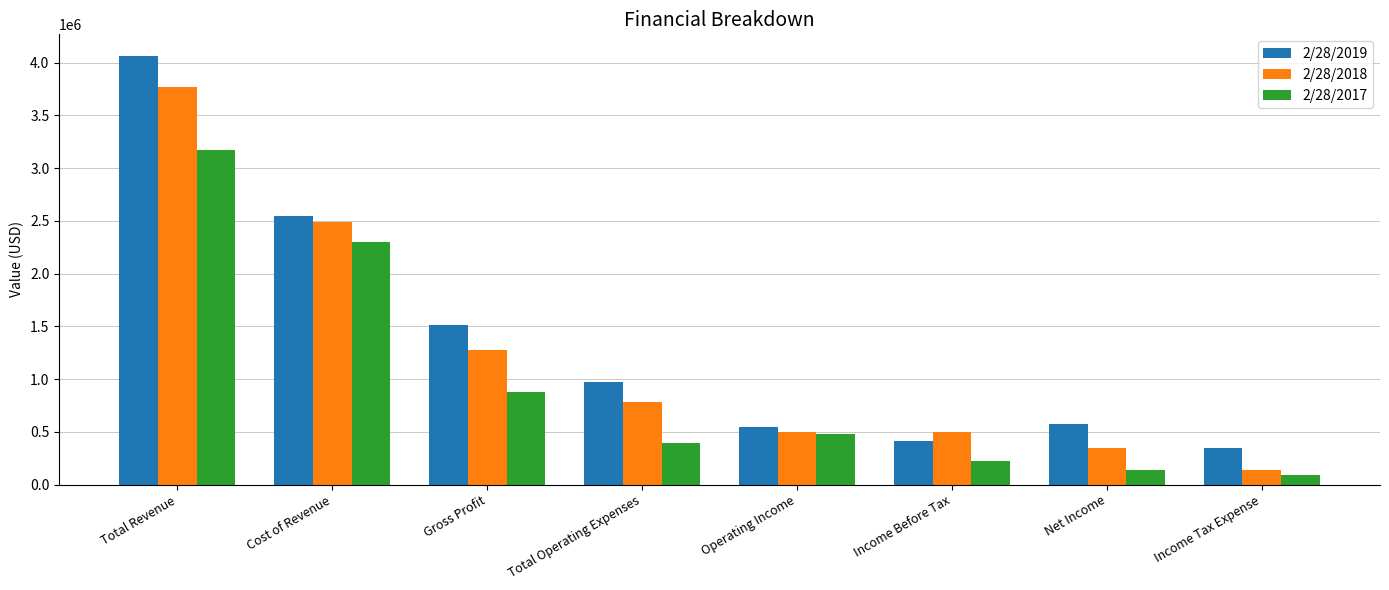

At which label does 2/28/2019 reach its peak?

Total Revenue